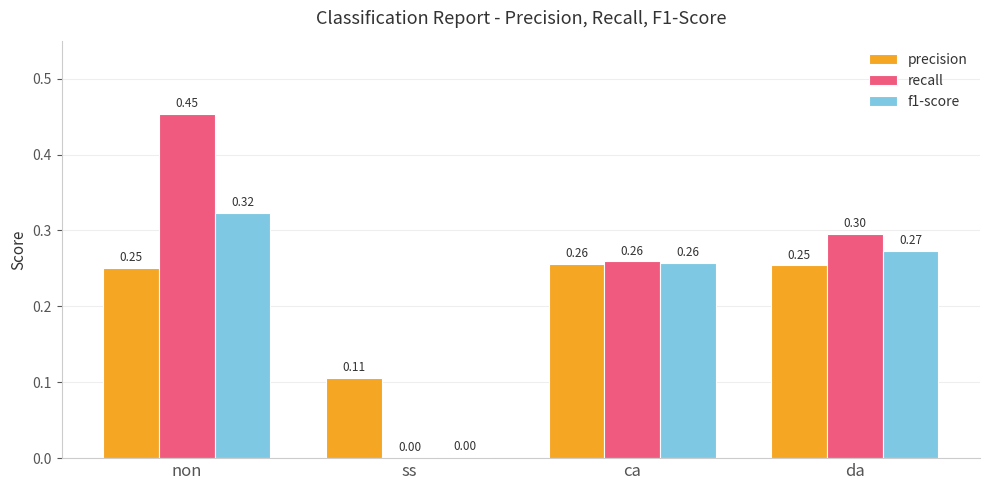

What is the sum of the precision values at ss and da?

0.4